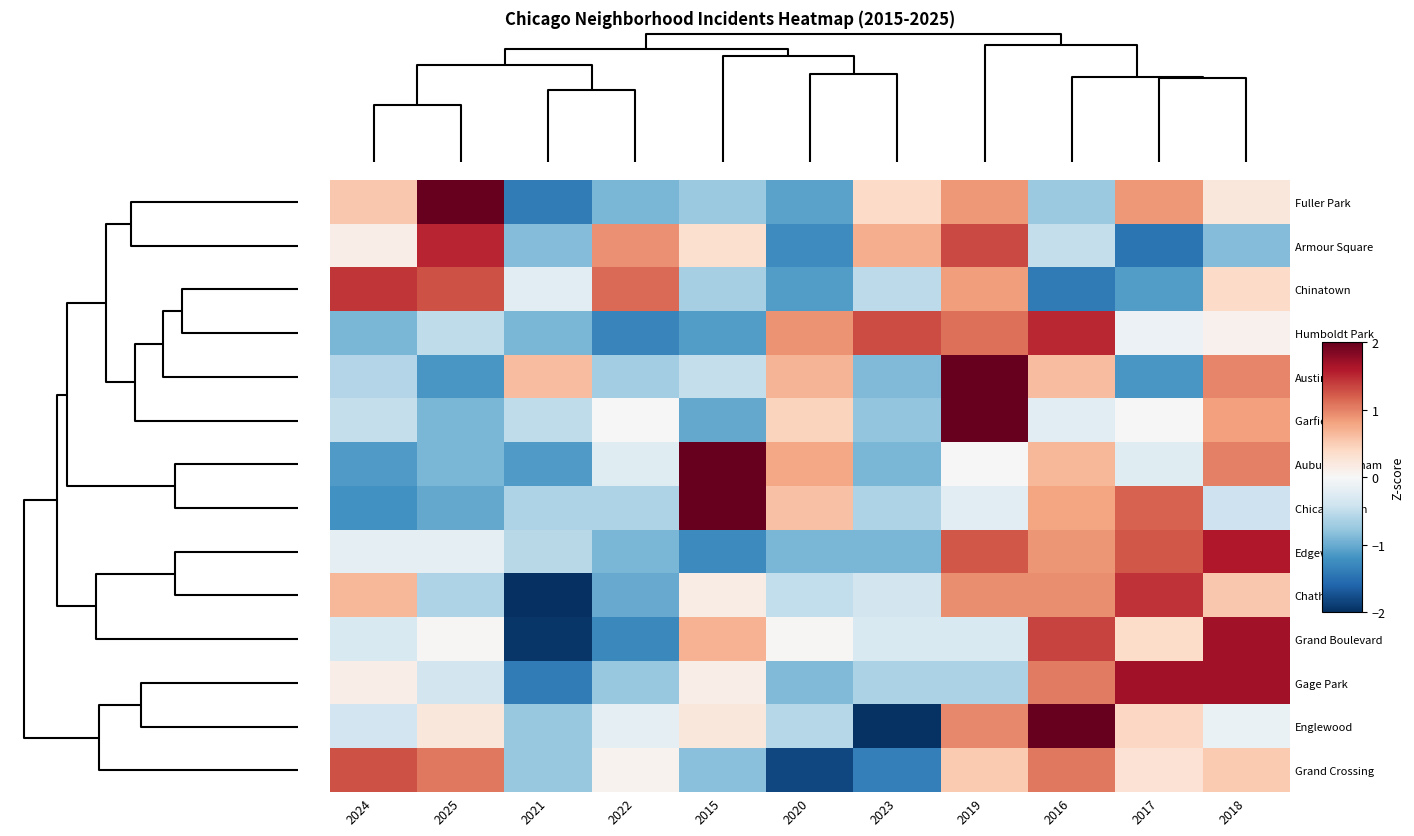

How many distinct data groups are displayed?

14